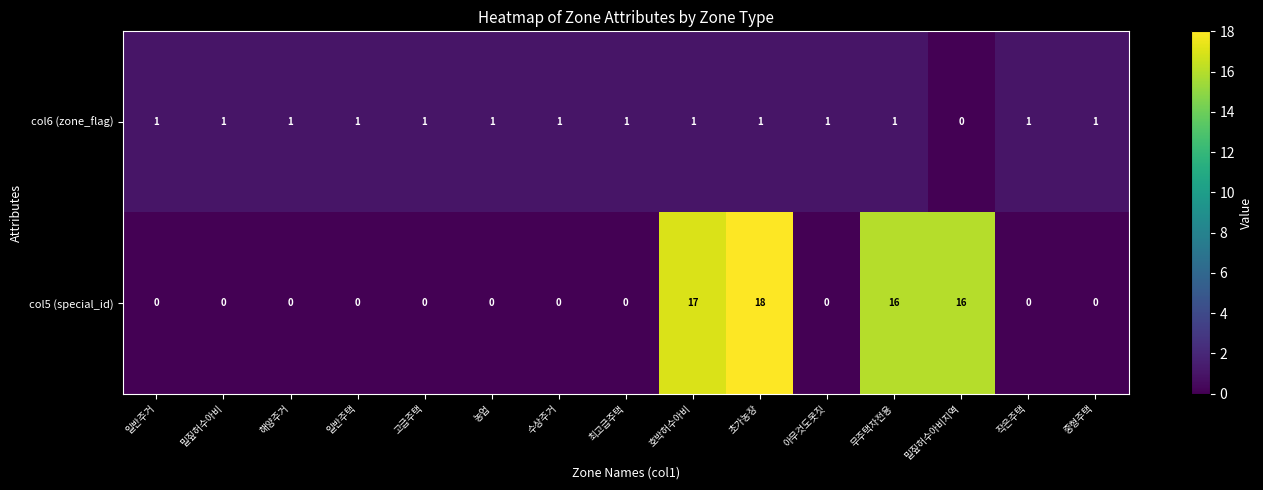

Reading left to right, what are all the values shown in this chart?

col6 (zone_flag): 1	1	1	1	1	1	1	1	1	1	1	1	0	1	1
col5 (special_id): 0	0	0	0	0	0	0	0	17	18	0	16	16	0	0